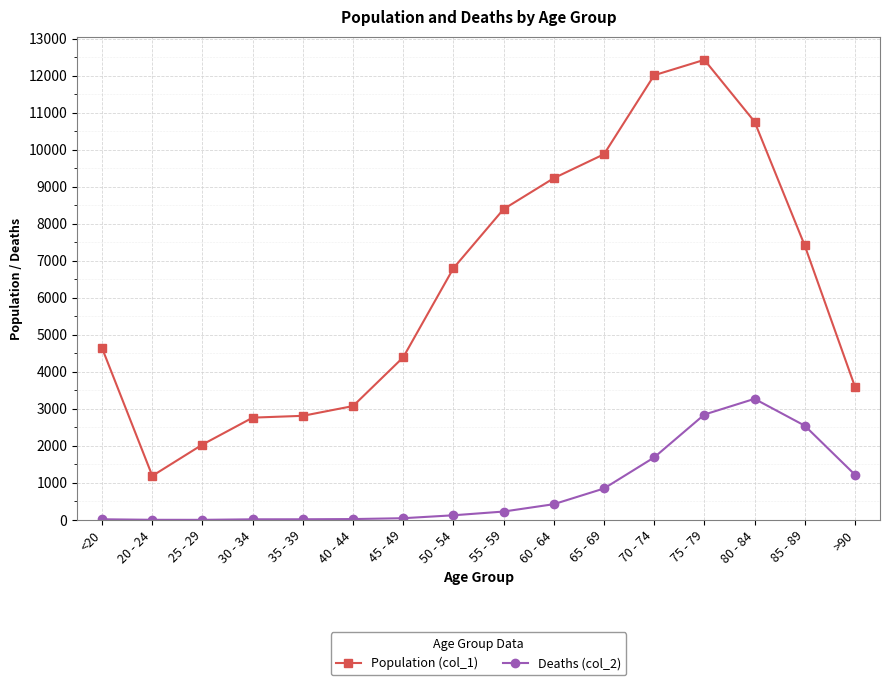

Rank the series by their maximum value, from lowest to highest.

Deaths (col_2), Population (col_1)